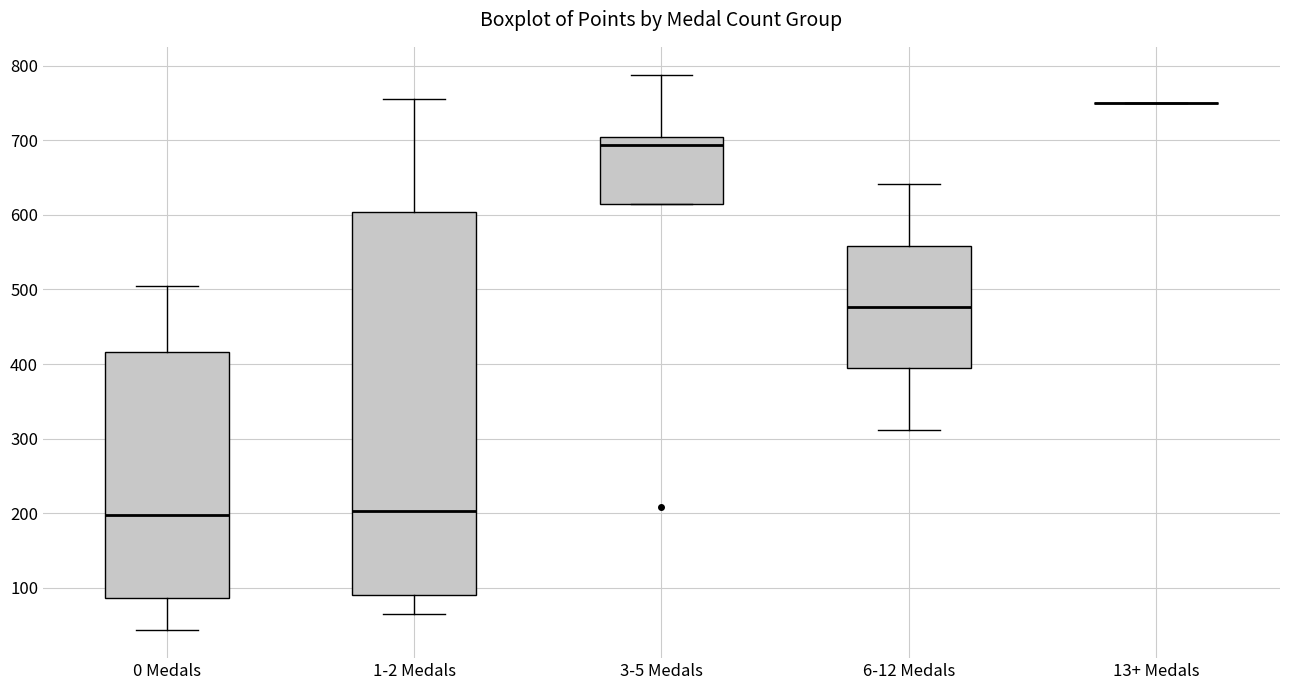

Reading left to right, read every box against the y-axis: the position of its median line, the range the box covers, and the ends of its whiskers. The values are not printed on the chart, so give them approximately, as read against the axis.

0 Medals: median 200, box 90 to 420, whiskers 40 to 510
1-2 Medals: median 200, box 90 to 600, whiskers 70 to 760
3-5 Medals: median 690, box 620 to 710, whiskers 620 to 790
6-12 Medals: median 480, box 390 to 560, whiskers 310 to 640
13+ Medals: box collapsed to a line at 750, whiskers 750 to 750